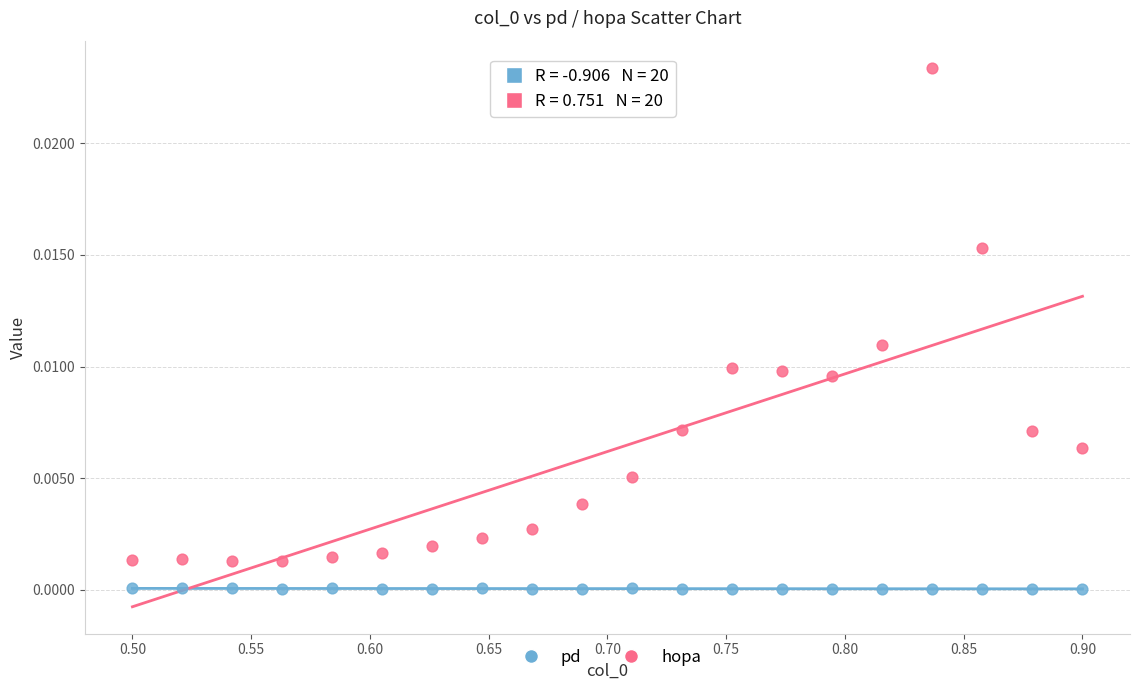

Which series reaches the minimum Y coordinate?

pd